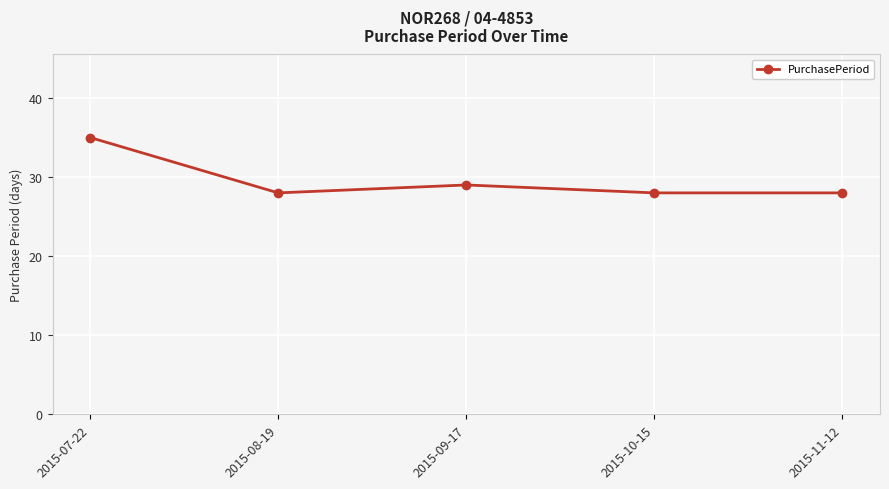

What is the label of the 1st point from the left?

2015-07-22